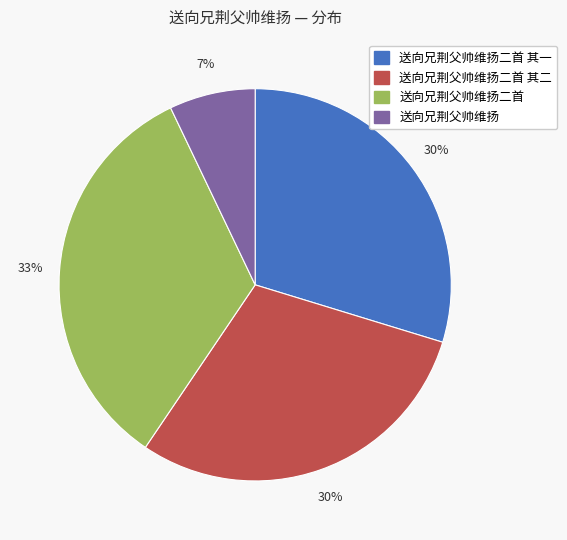

How many slices are in this pie chart?

4